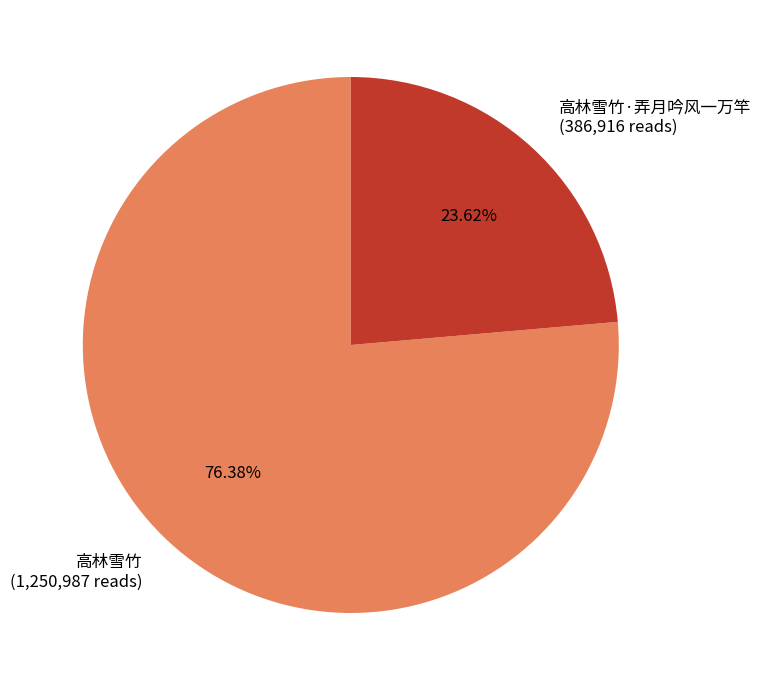

To the nearest percent, what is the average slice percentage?

50%